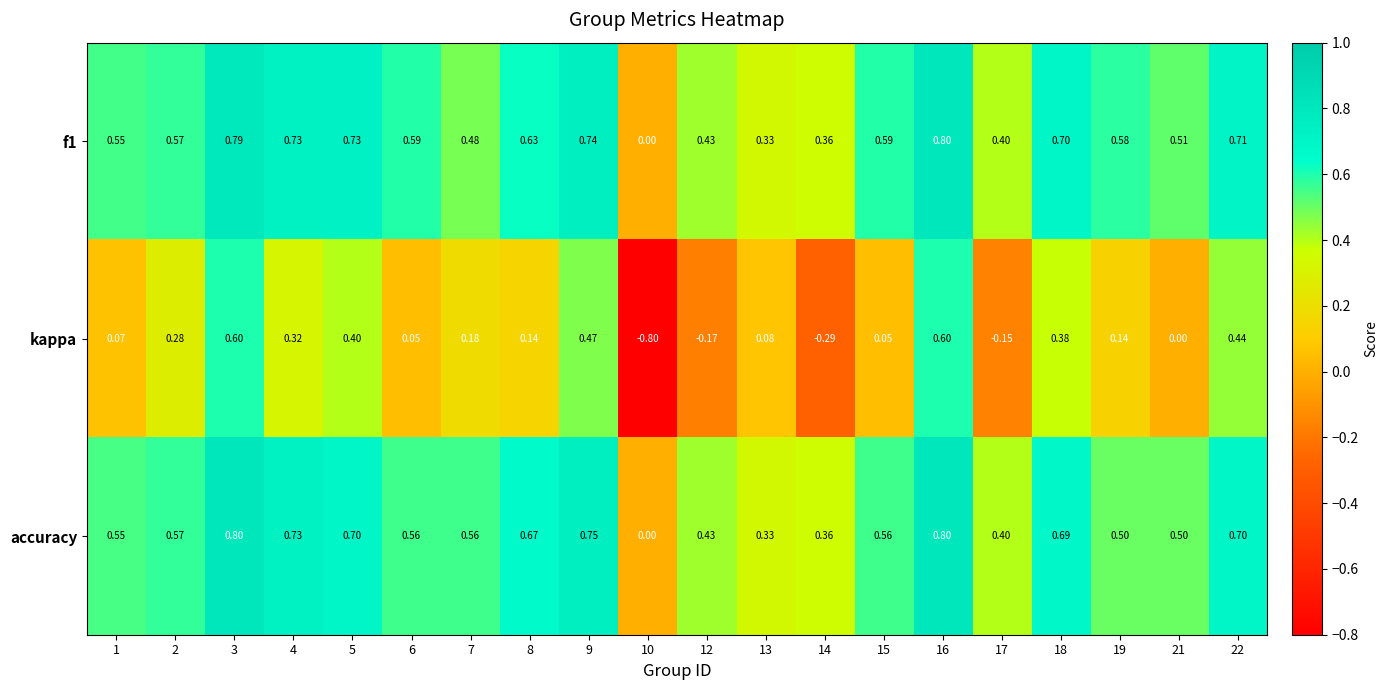

Is the value of f1 at 4 greater than the value of kappa at 21?

Yes